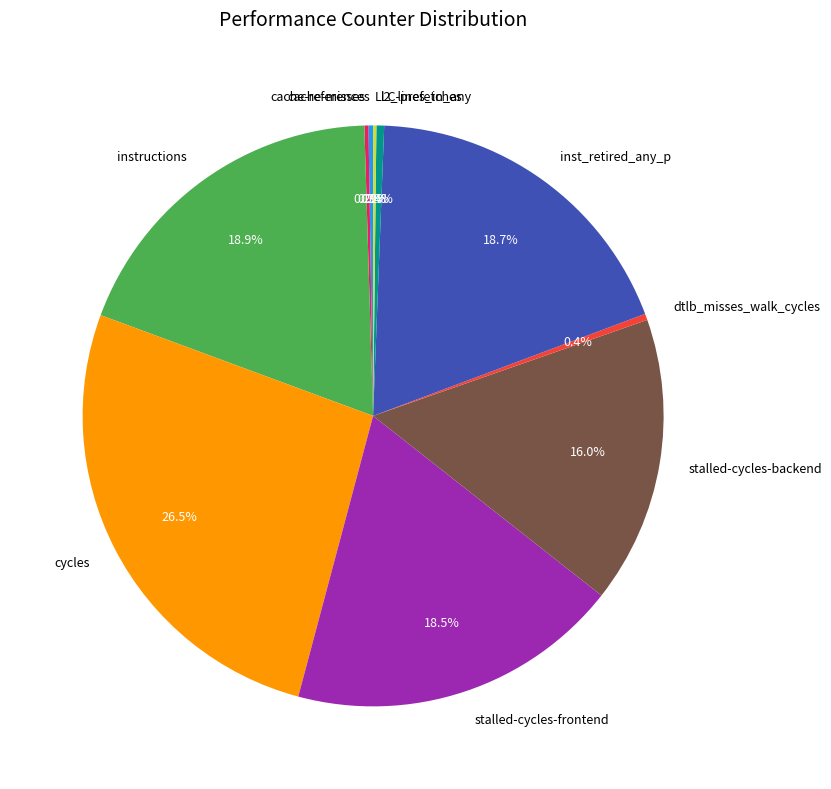

What is the largest slice in the pie chart?

cycles